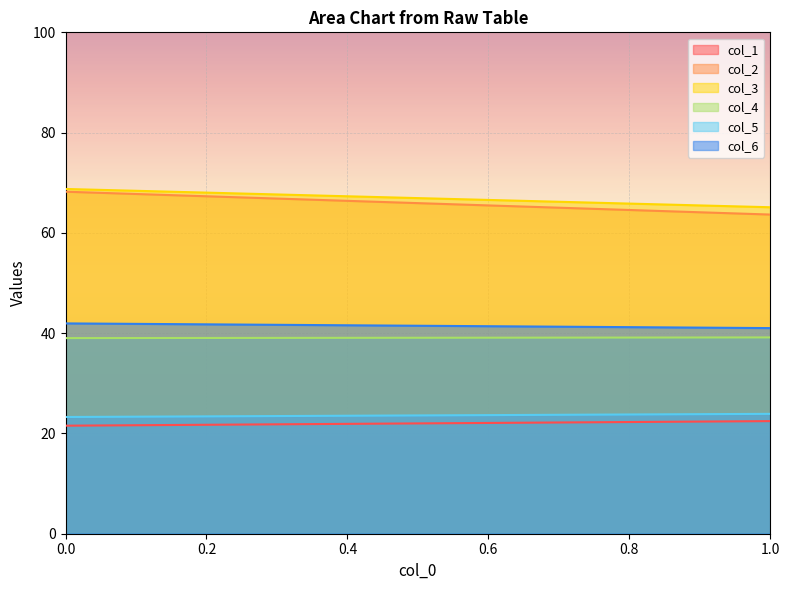

How many lines are shown in the chart?

6